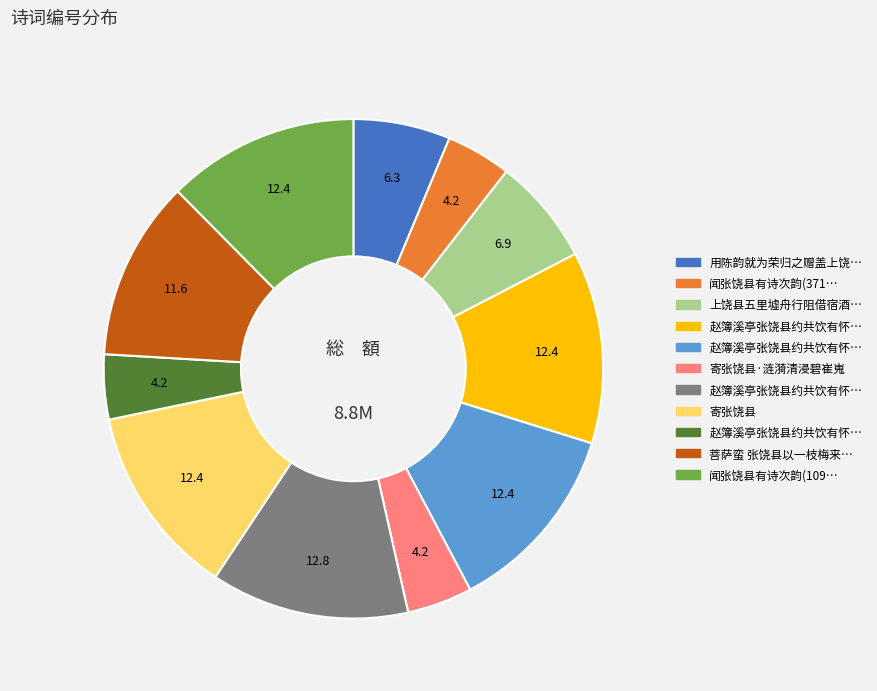

Is there a majority slice in this chart?

No